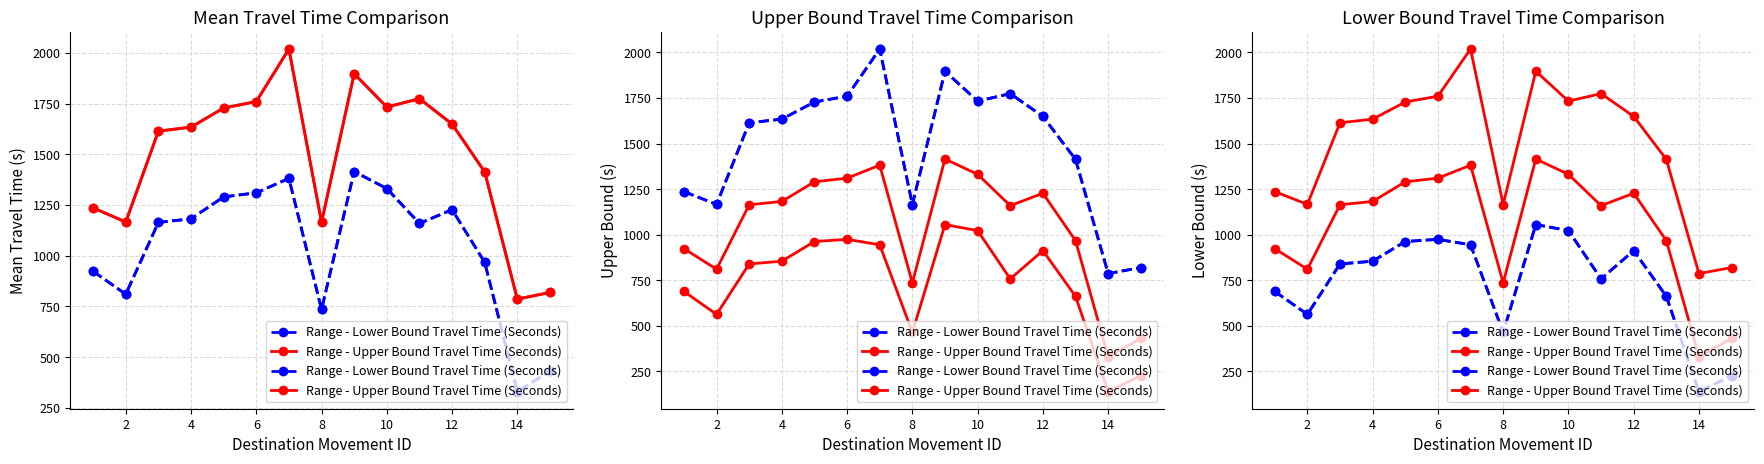

How many interior local valleys does the Range - Upper Bound Travel Time (Seconds) series have?

4